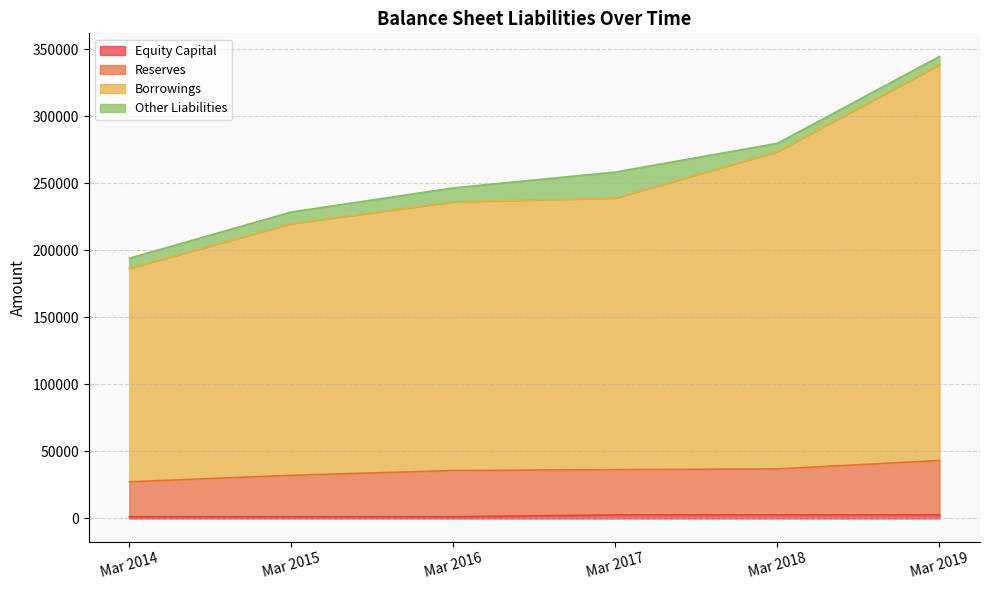

Count the number of categories in the chart.

6